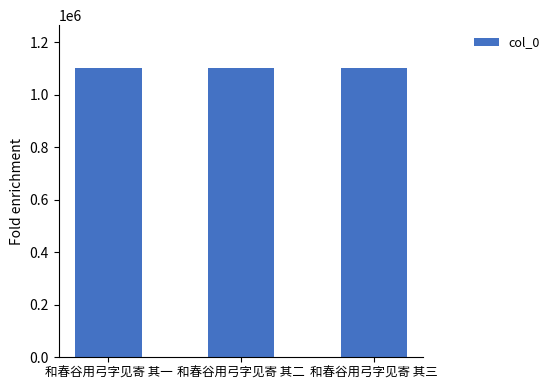

How many bars are there in total?

3